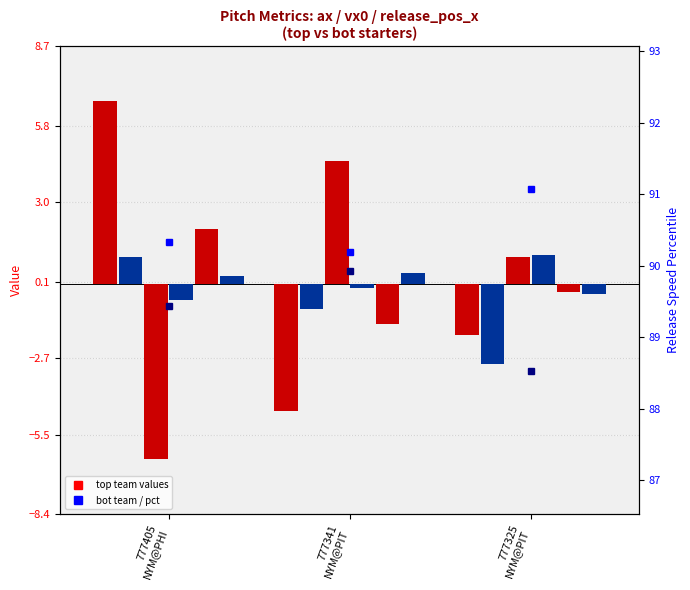

Read the ax_bot value at 777341
NYM@PIT.

-0.9